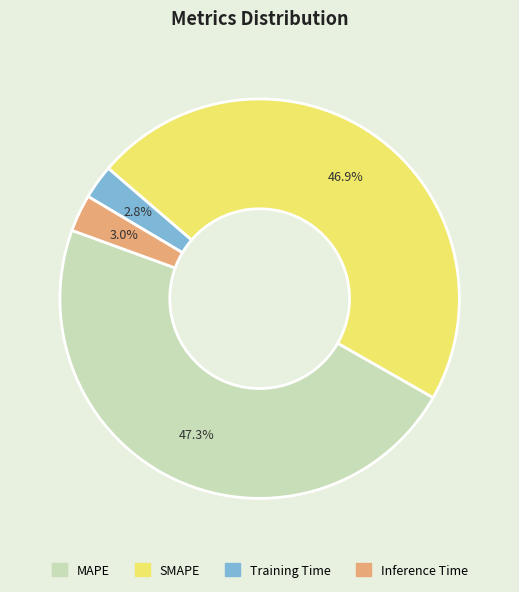

Is there a majority slice in this chart?

No